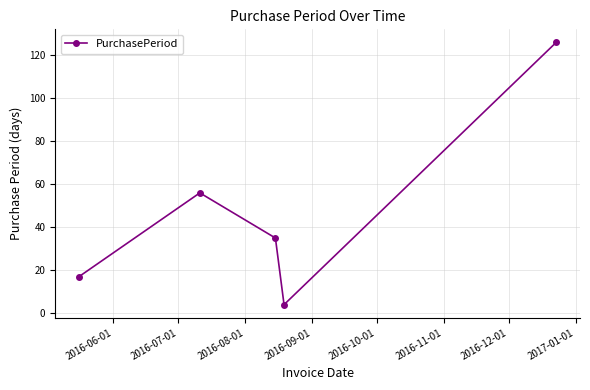

What is the average value?

48